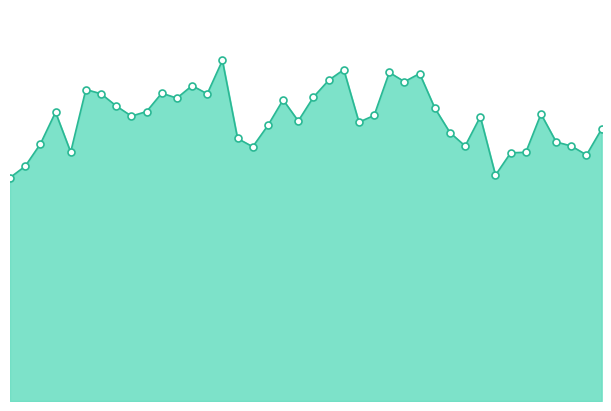

Which series reaches the minimum Y coordinate?

total_species_line